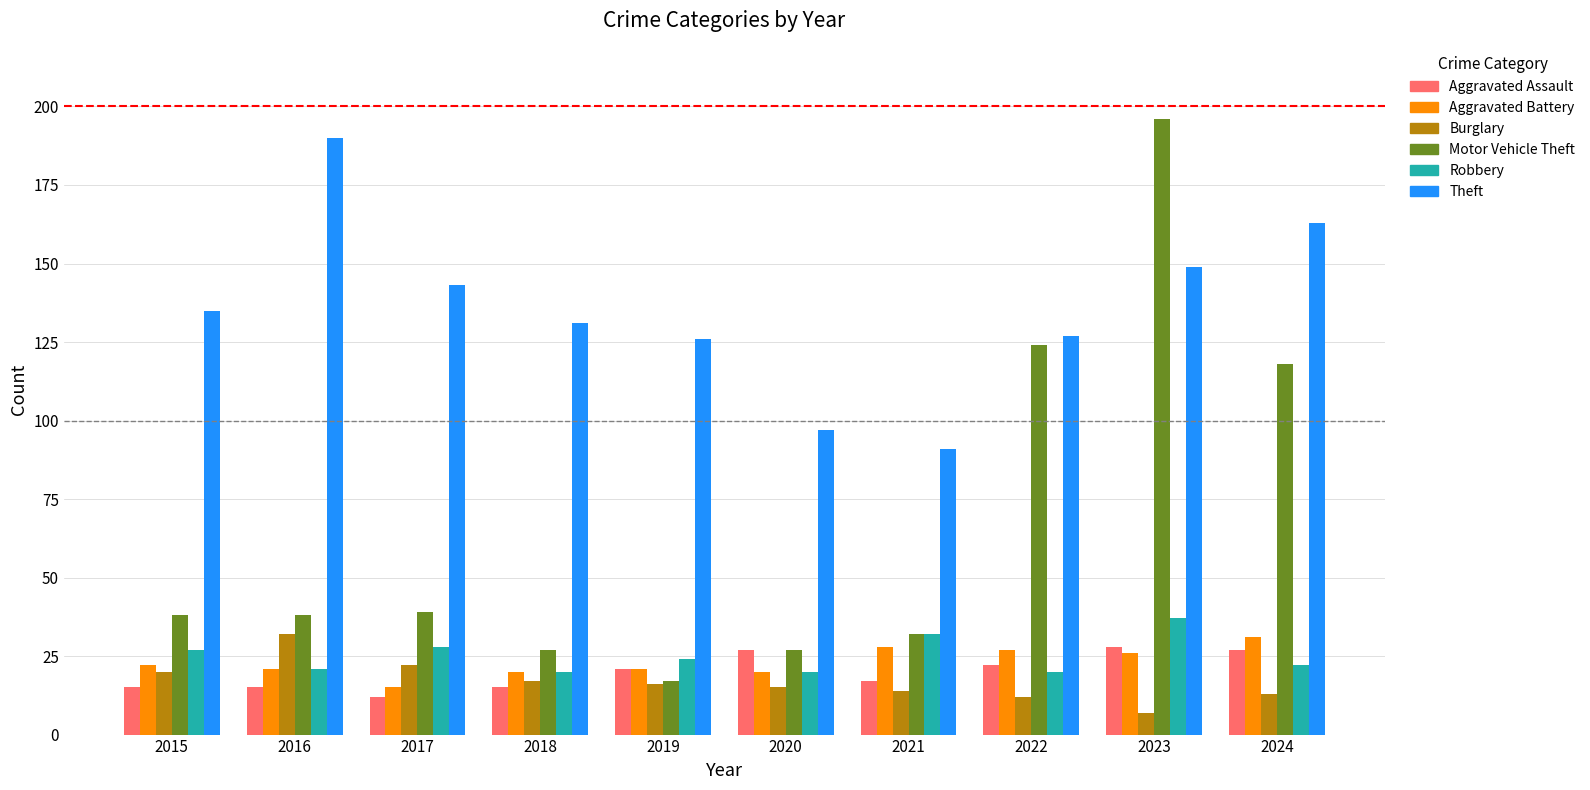

At which category is the sum across all series the highest?

2023